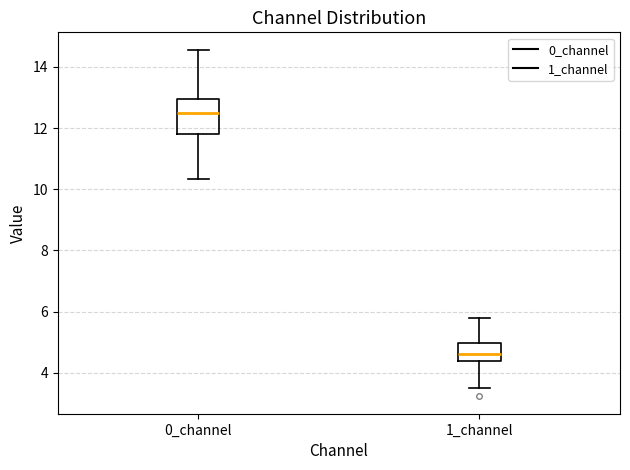

Where does the upper whisker of the box for 0_channel end on the y-axis? The values are not printed on the chart, so give them approximately, as read against the axis.

14.6